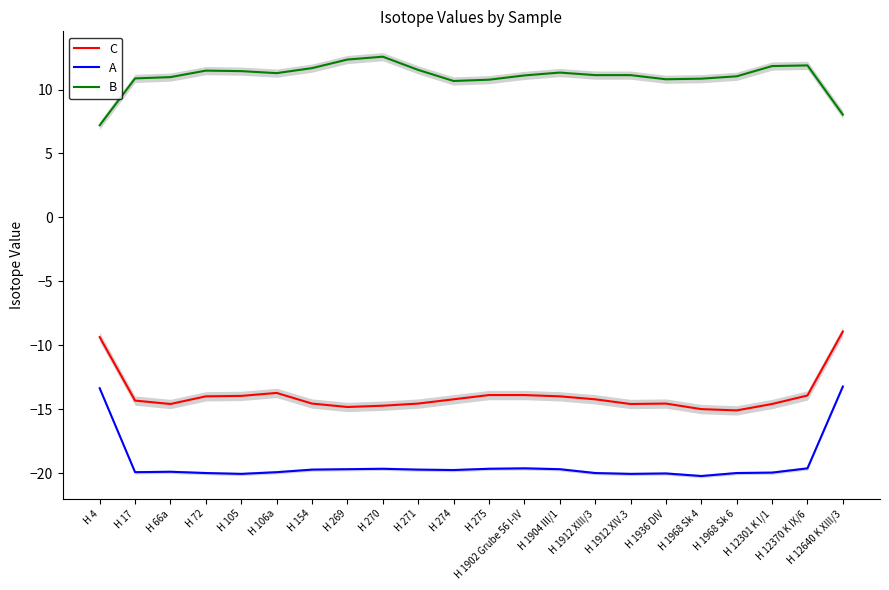

List the series in order of their peak value, highest first.

B, C, A